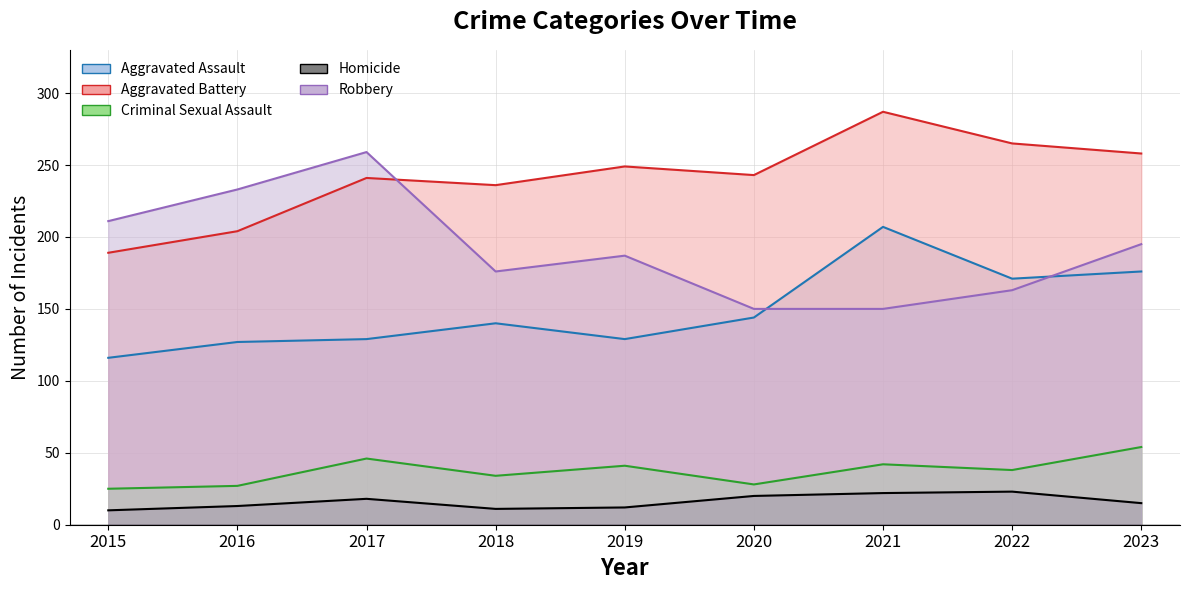

How many lines are shown in the chart?

5